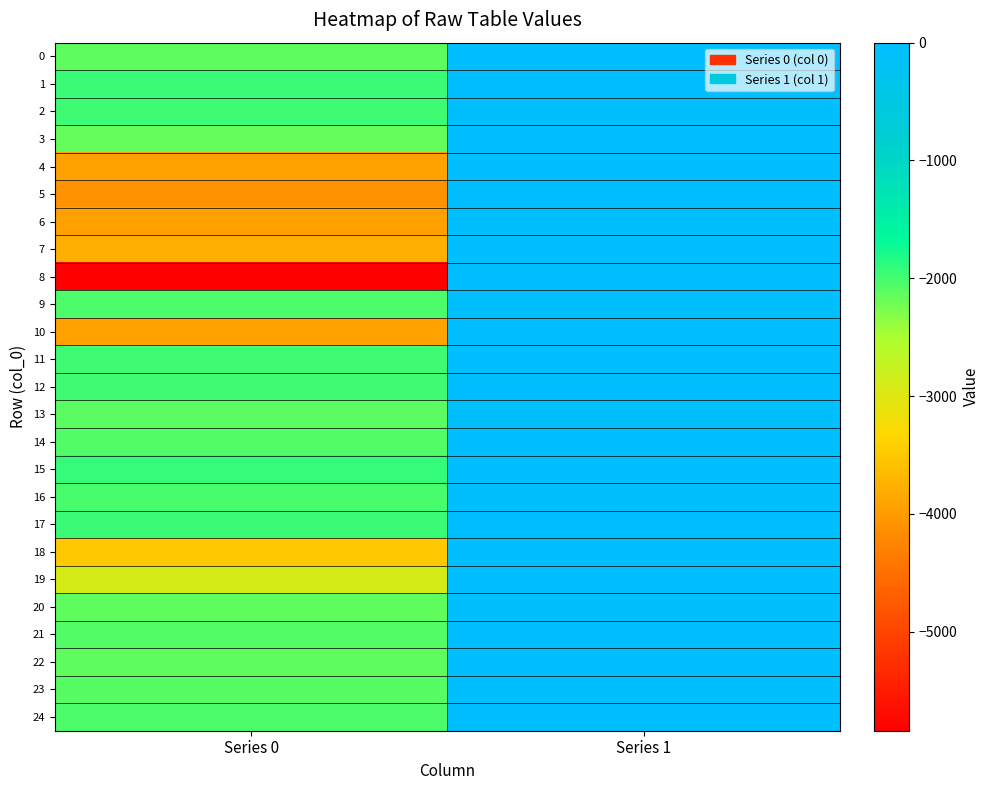

What is the total value across all series at Series 1?

-190